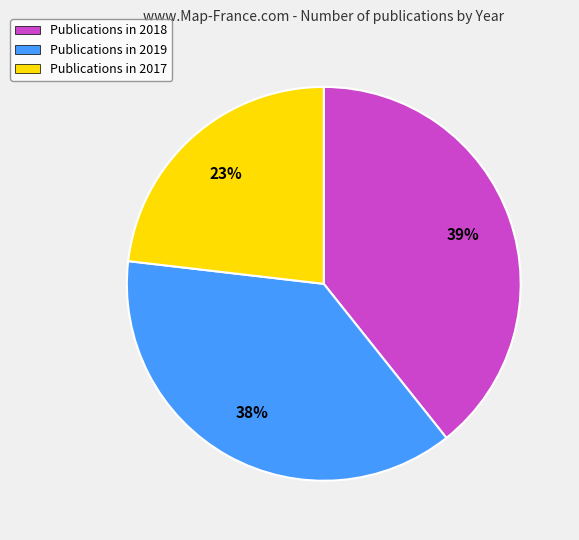

How many segments does this pie chart have?

3